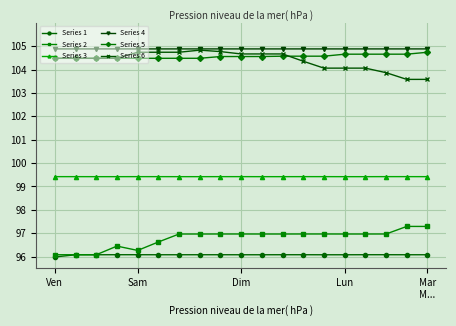

How many Series 3 values are between 99 and 100?

19